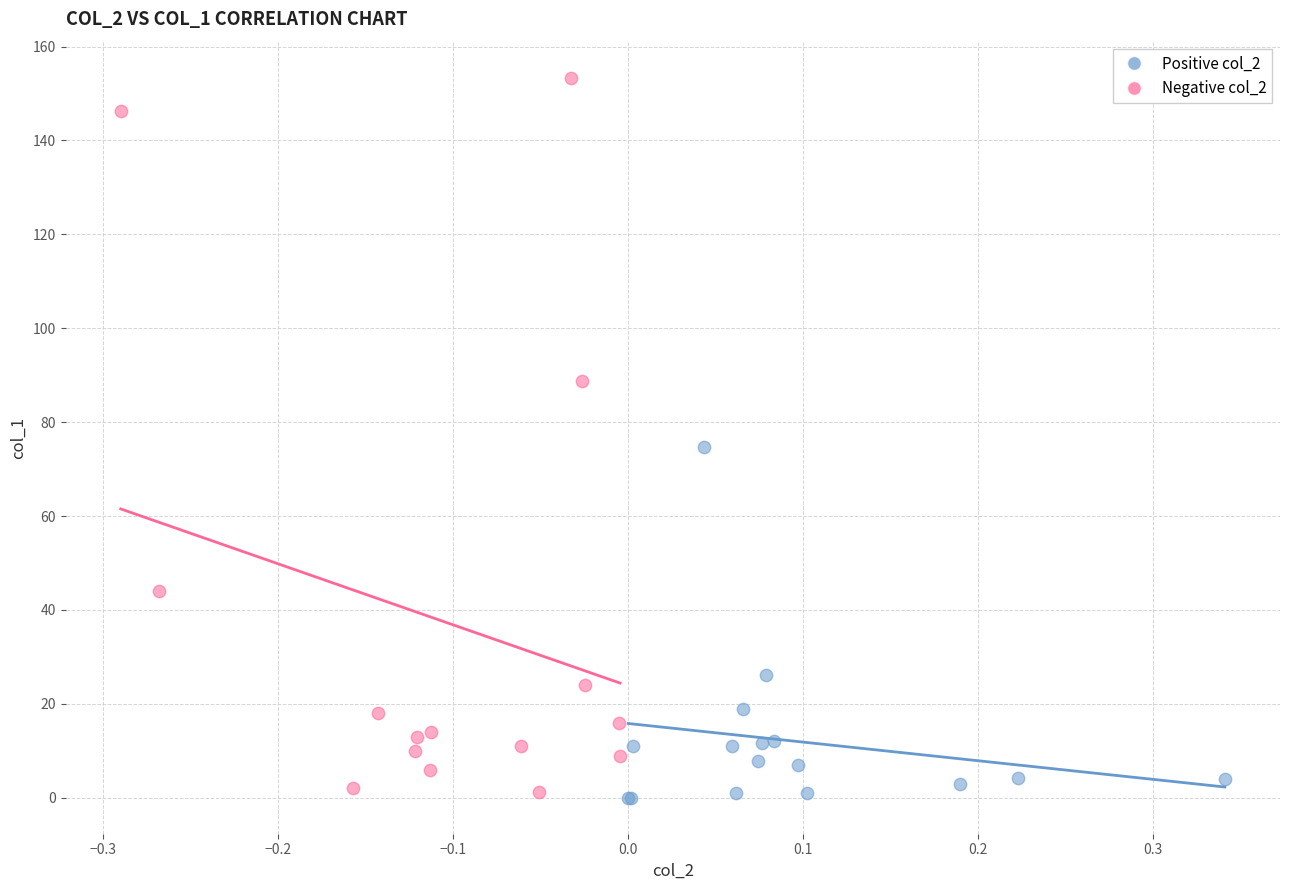

Which series contains the highest Y value?

Negative col_2